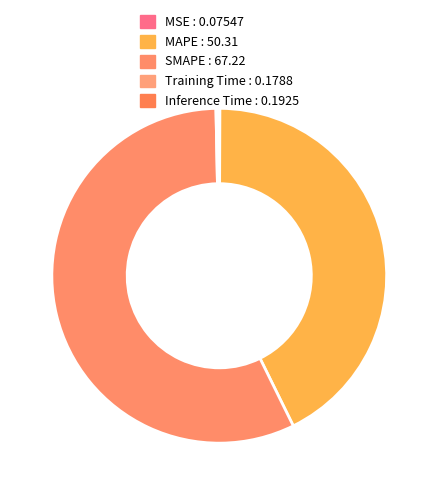

What is the change in value from MSE to Training Time?

+0.1